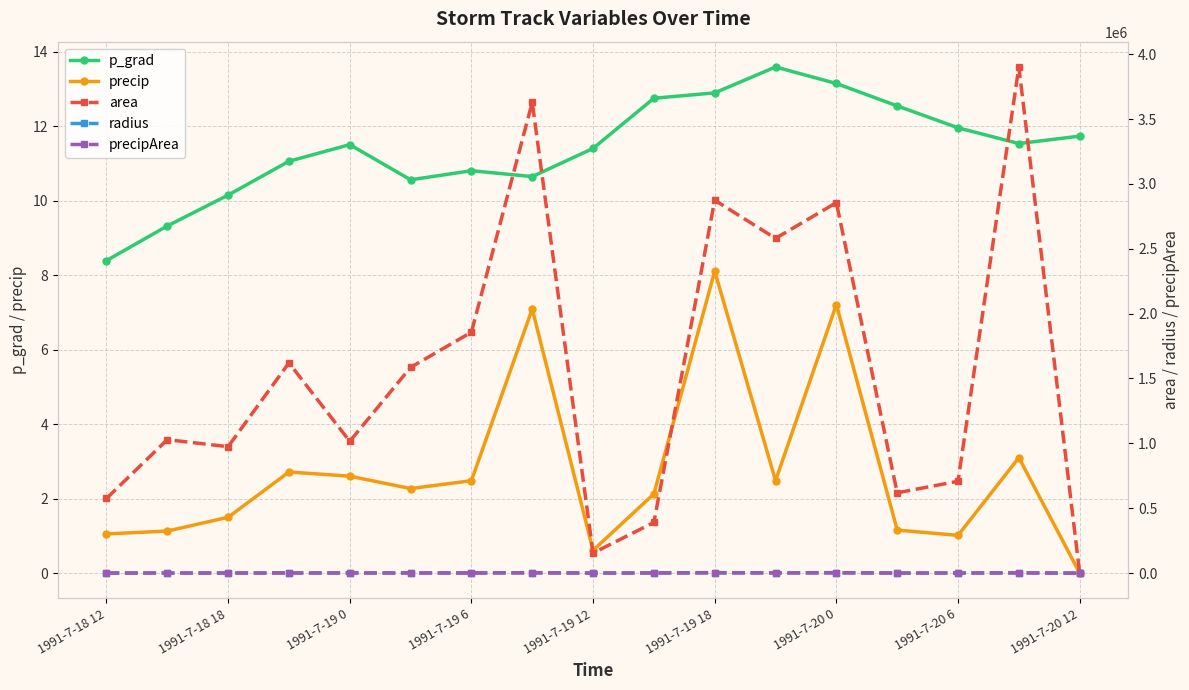

True or false: radius and area intersect in this chart.

False